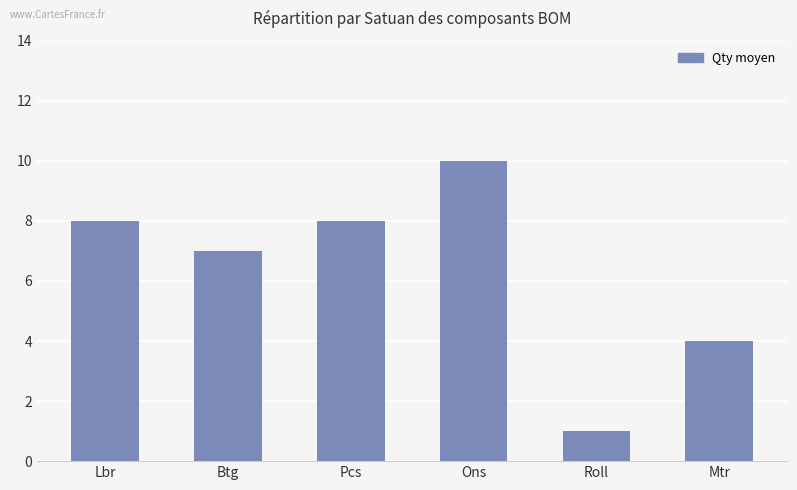

What is the change in value from Lbr to Roll?

-7